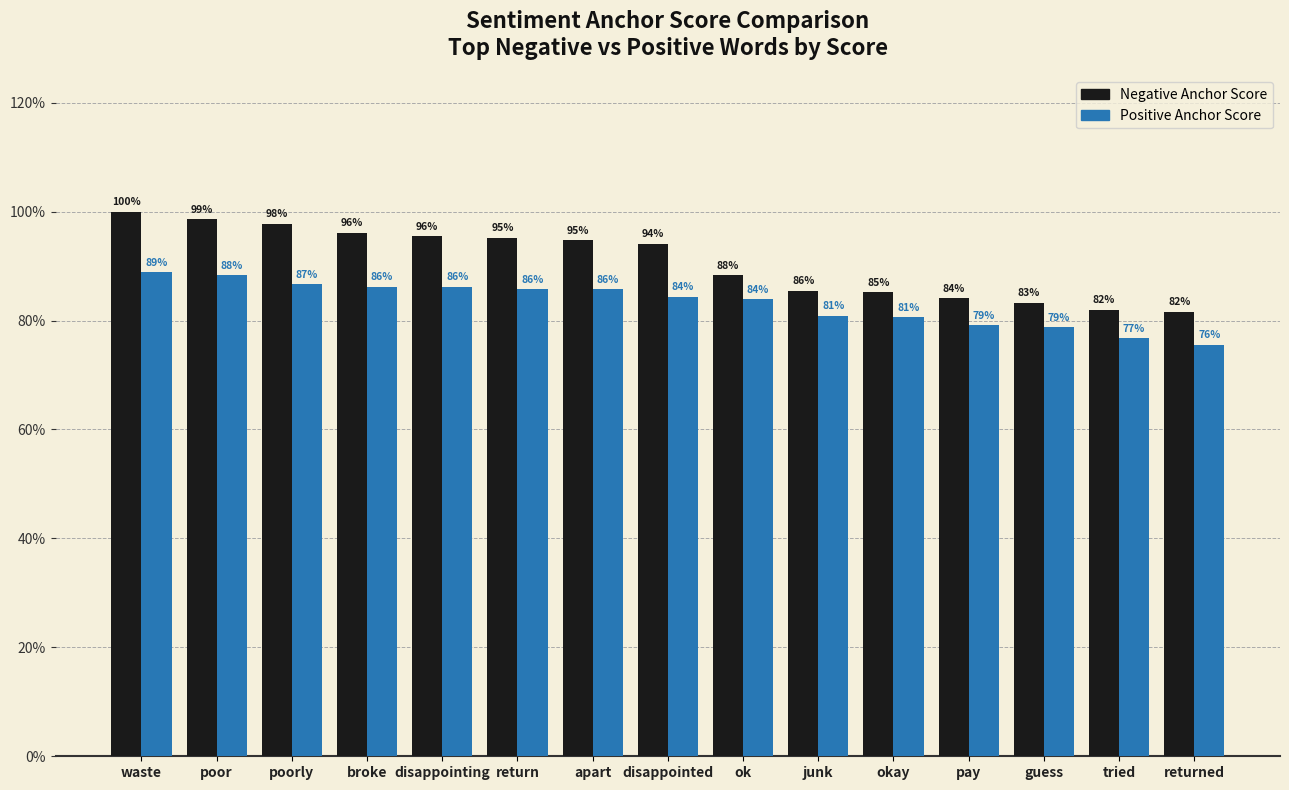

What is the label of the 6th bar from the left?

return